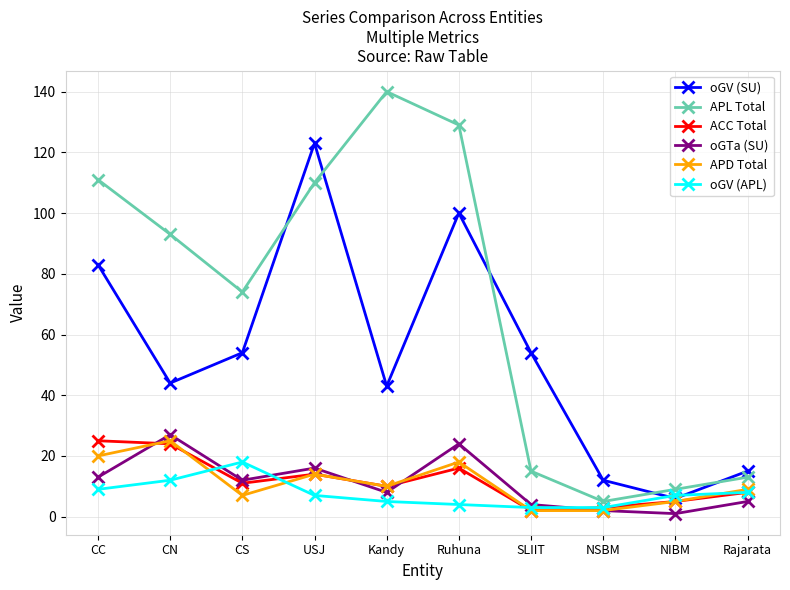

How many lines are shown in the chart?

6